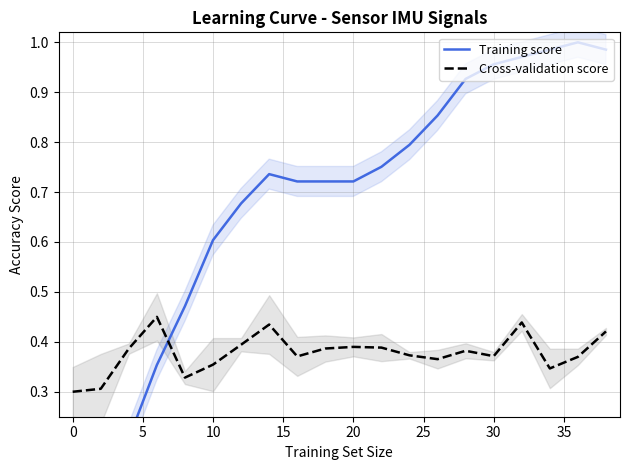

What is the approximate value of Training score at 5?

0.2